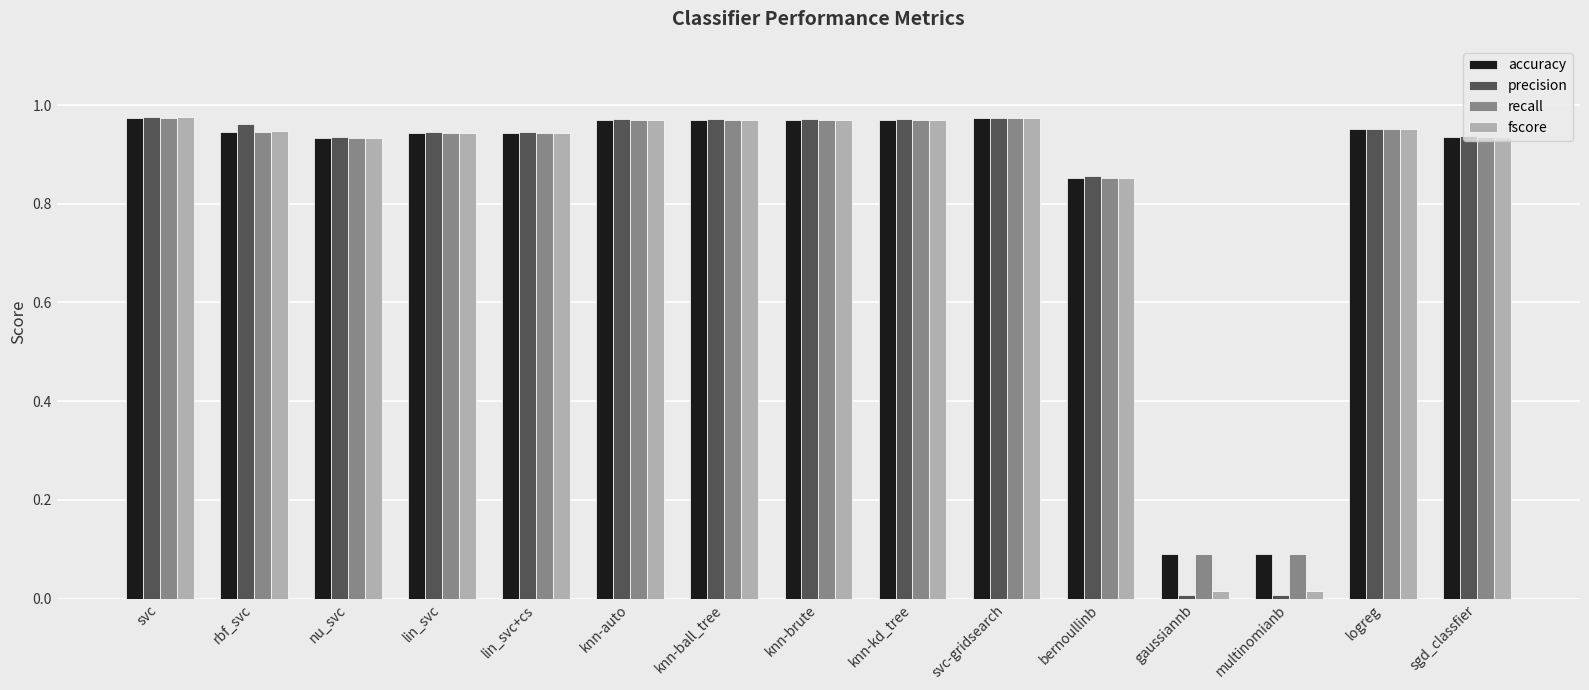

What is the average value of the recall series?

0.8